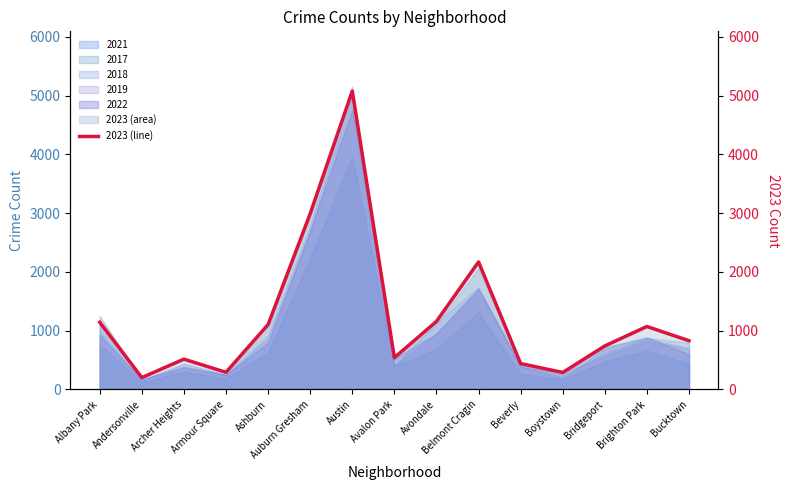

Rank the categories by value from highest to lowest.

Austin, Auburn Gresham, Belmont Cragin, Avondale, Albany Park, Ashburn, Brighton Park, Bucktown, Bridgeport, Avalon Park, Archer Heights, Beverly, Armour Square, Boystown, Andersonville